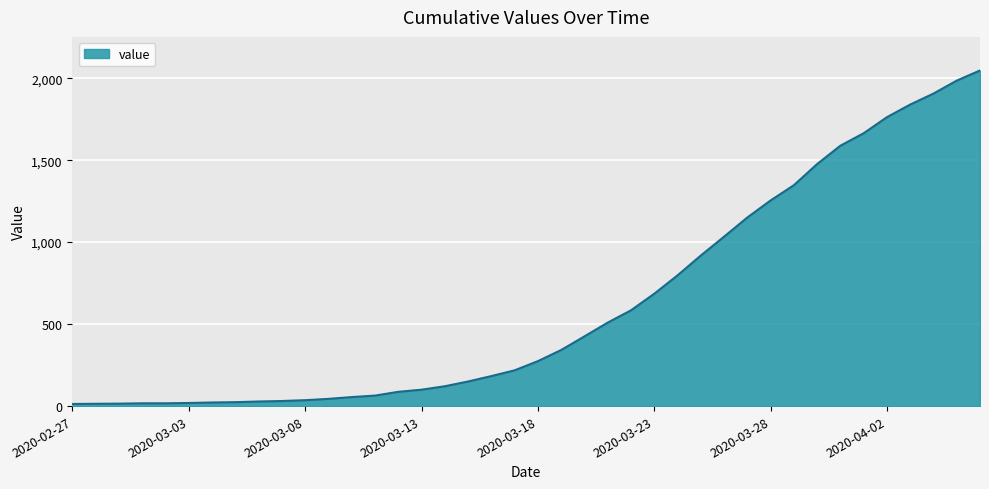

What is the maximum value shown in the chart?

2047